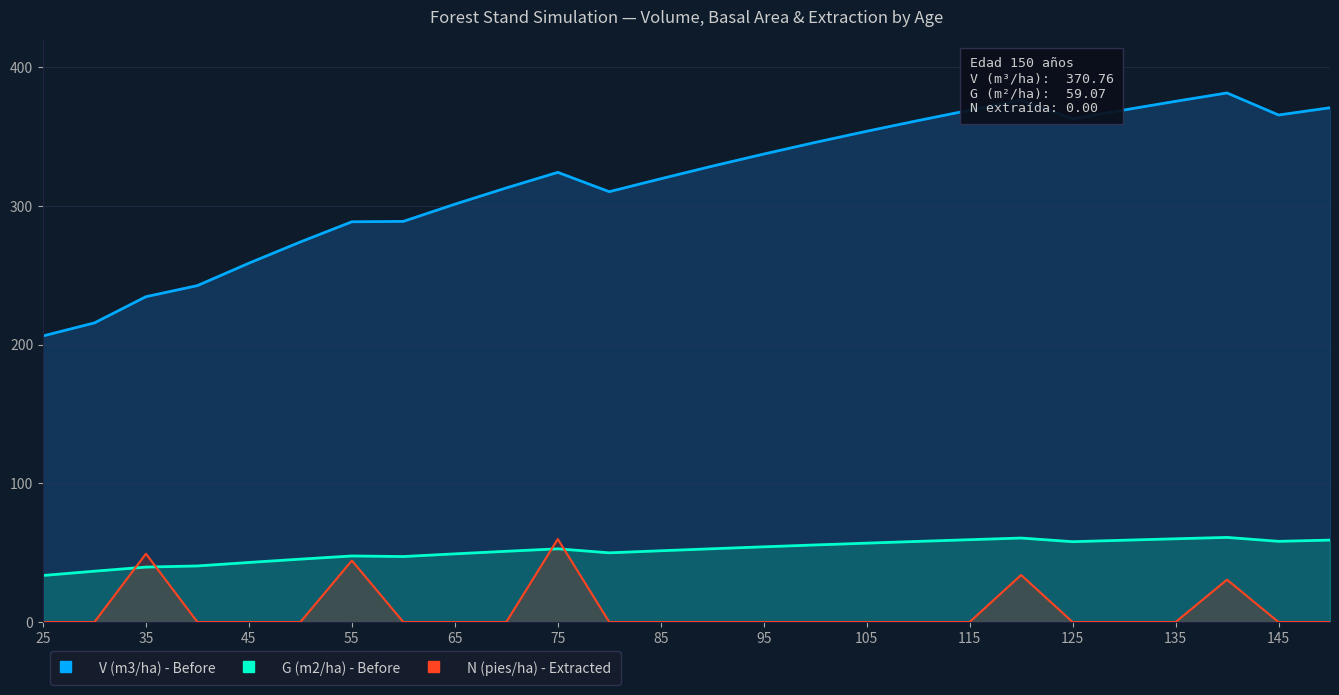

How many interior local peaks does the N (pies/ha) - Extracted series have?

5